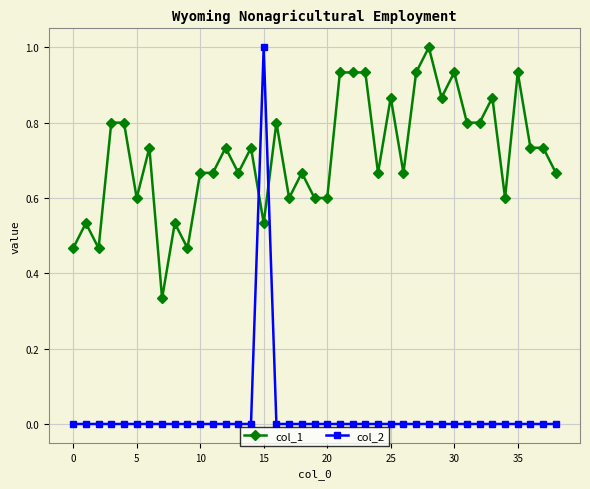

Which series has the widest spread of values?

col_2